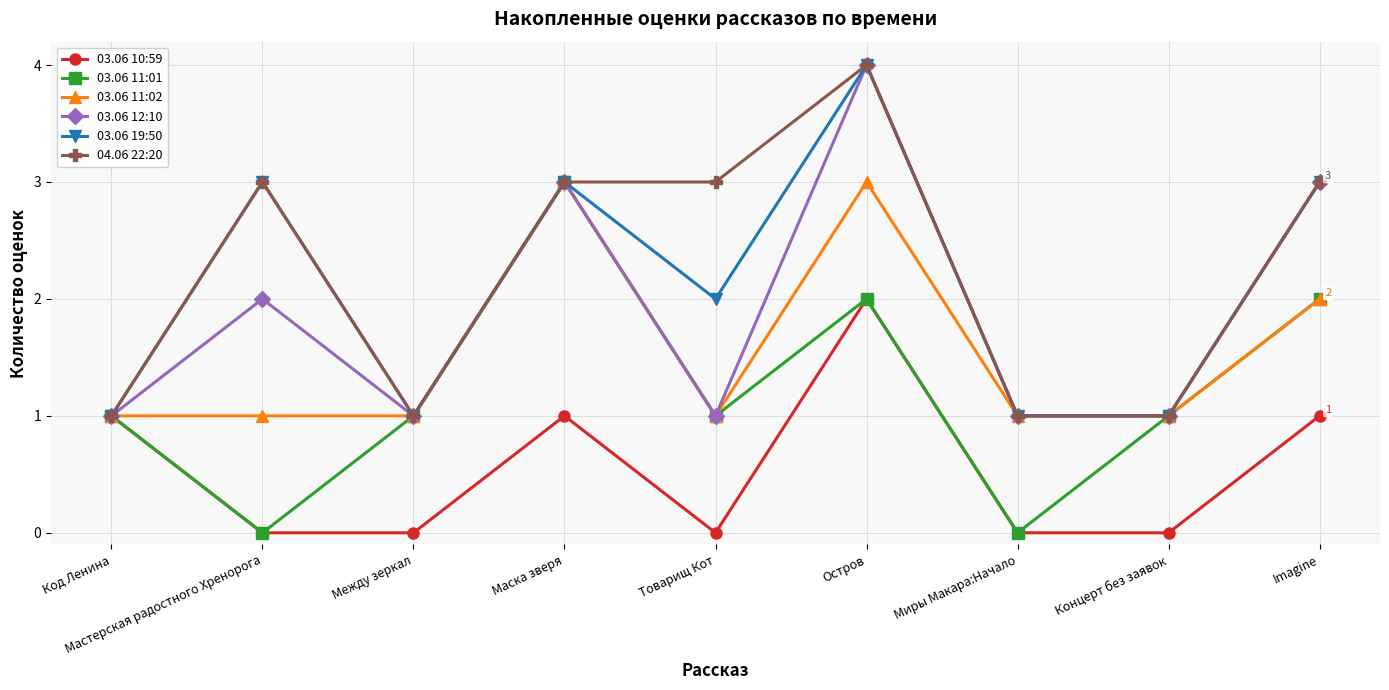

Is the value of 03.06 19:50 at Код Ленина greater than the value of 03.06 11:02 at Маска зверя?

No